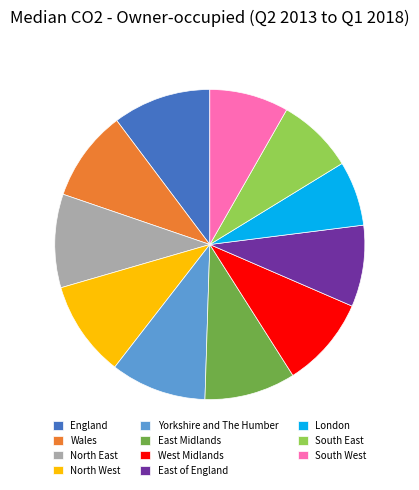

Which slice is the smallest?

London